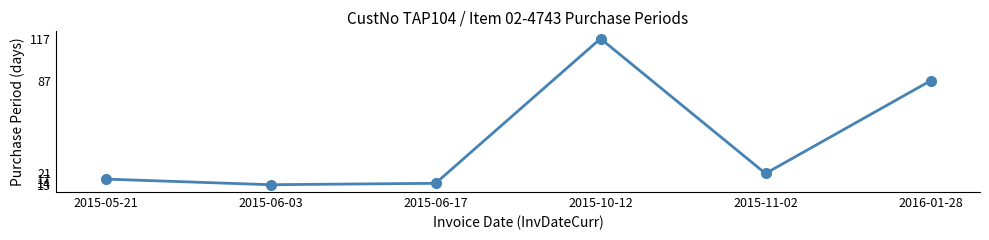

Which category has the highest value across all series?

2015-10-12